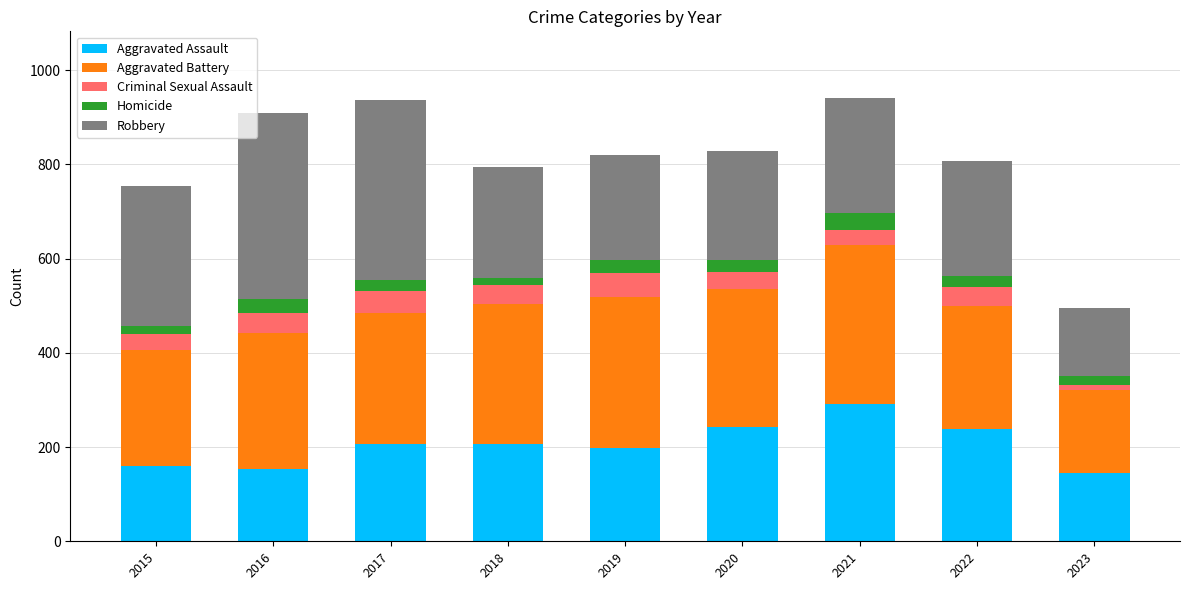

What is the total value across all series at 2019?

820